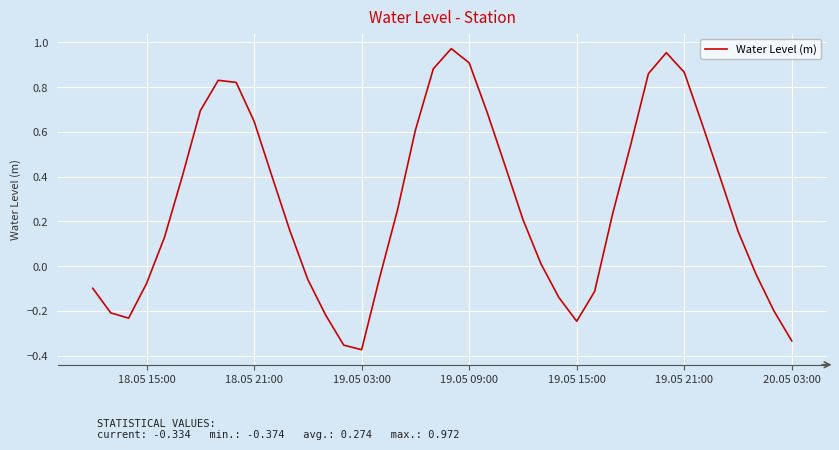

What is the difference between the maximum and minimum values?

1.3